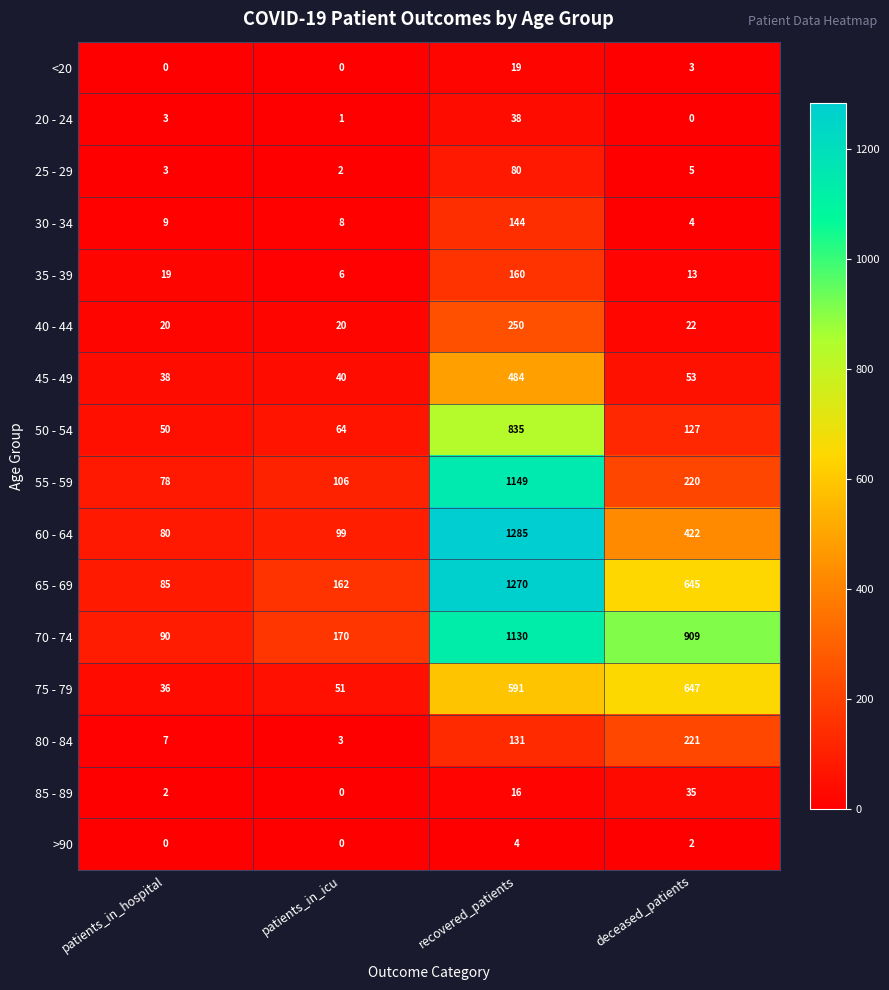

What is the sum of all 50 - 54 values?

1076